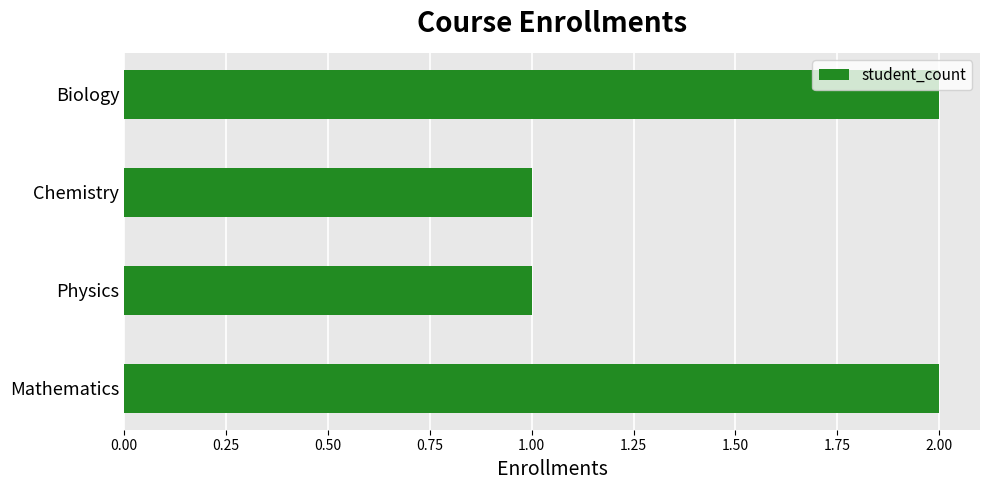

What is the ratio of the value at Mathematics to the value at Biology?

1.0